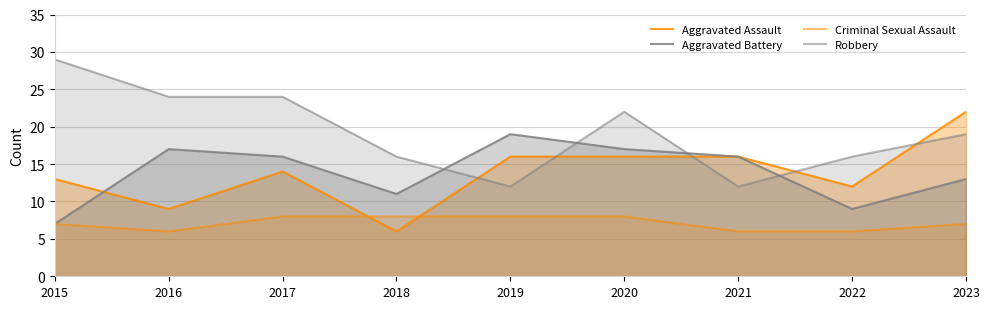

What is the value of the Aggravated Battery point at the 5th from the left?

19